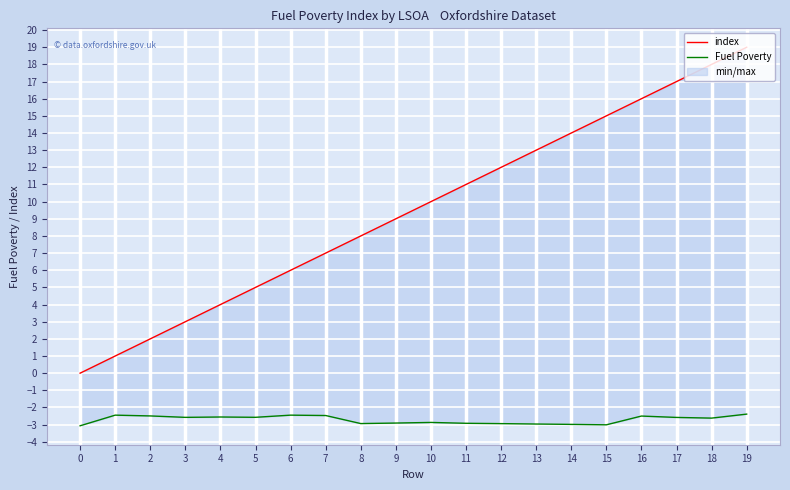

What is the difference between the index values at 12 and 7?

5.0